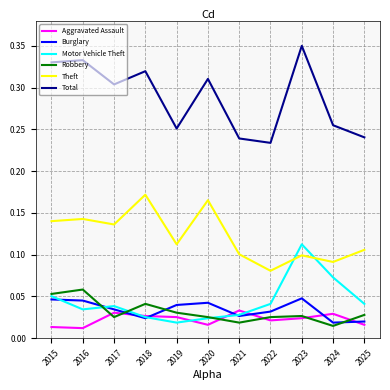

Which label corresponds to the largest value in the chart?

2023